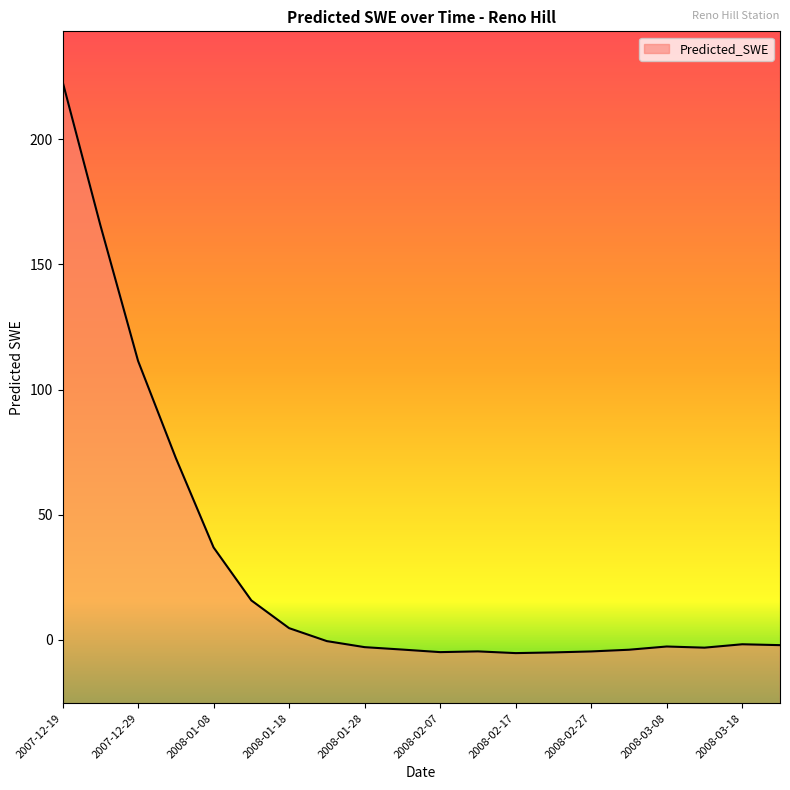

The chart shows a value of 72.7 at 2008-01-03. True or false?

True